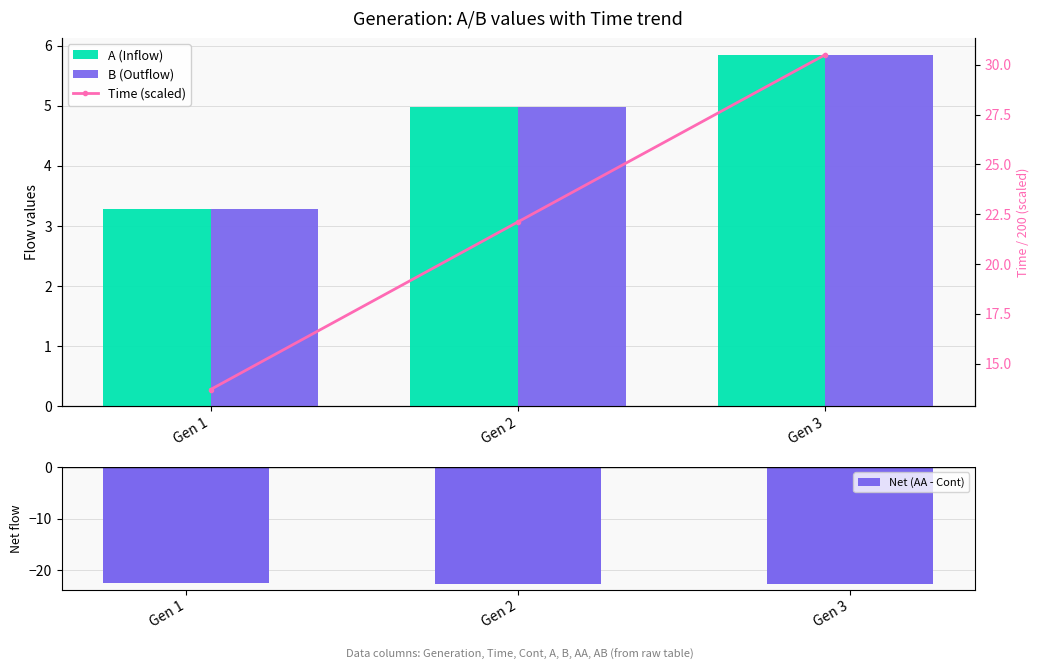

At which label does B (Outflow) first exceed 4?

Gen 2